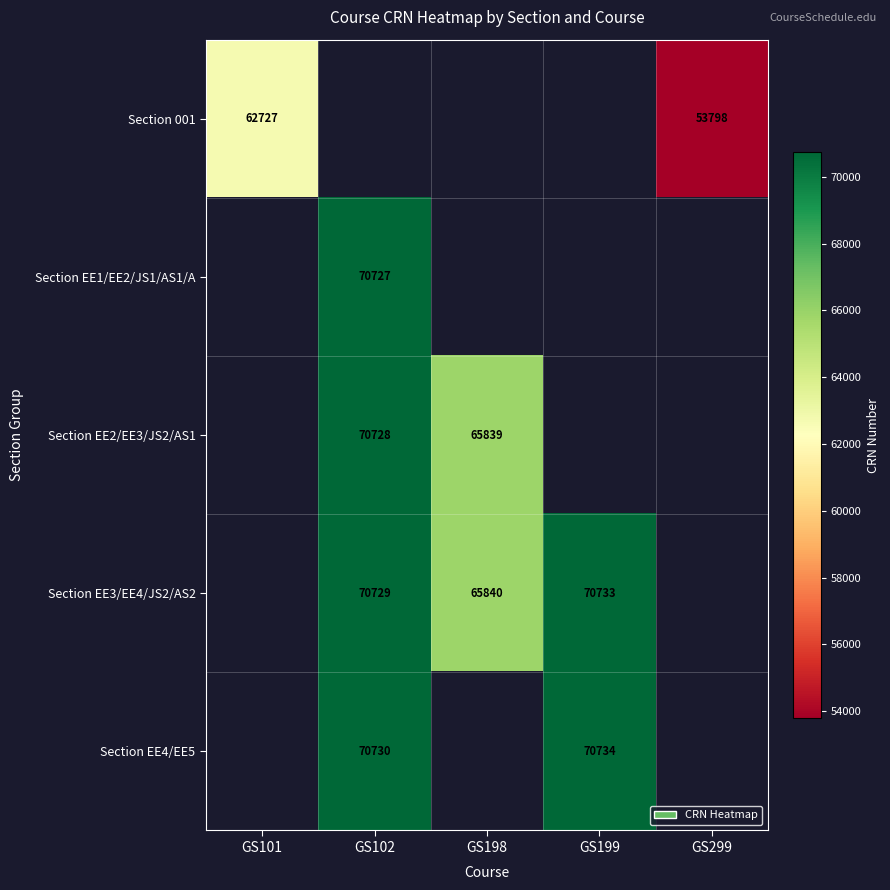

Is it true that Section EE4/EE5 equals 70730 at GS102?

True